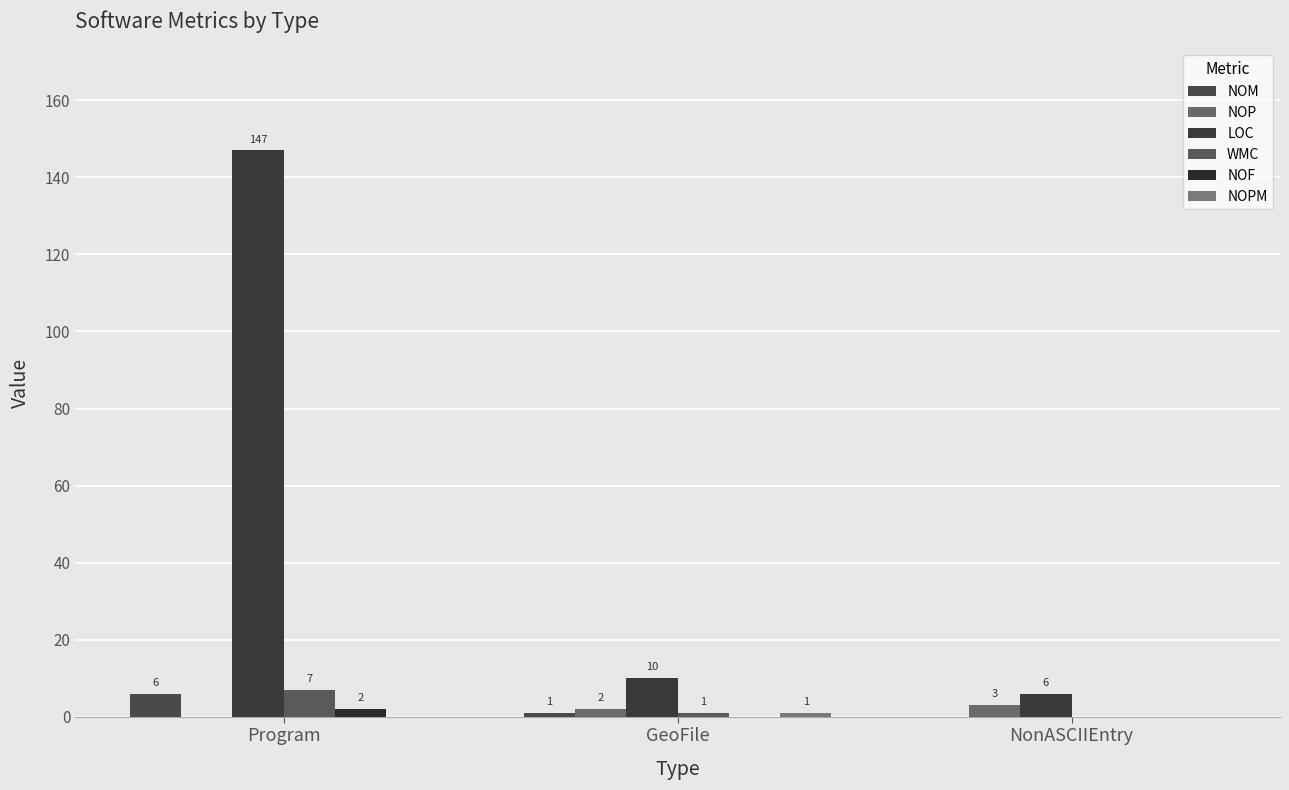

The value of NOM at NonASCIIEntry is 0. True or false?

True